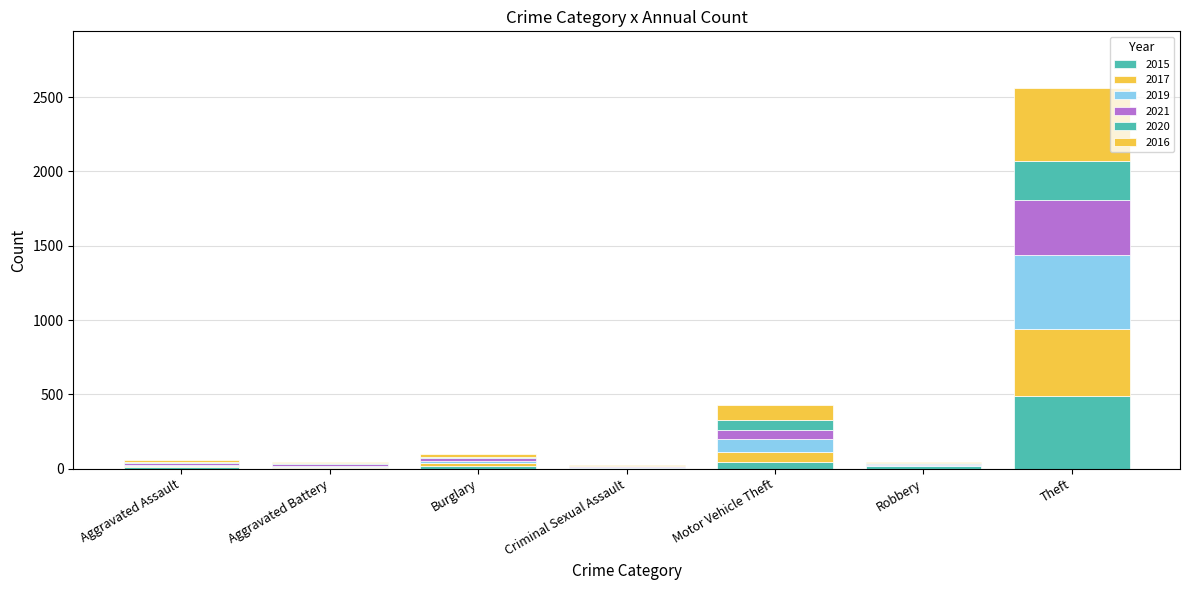

Are the bars horizontal?

No